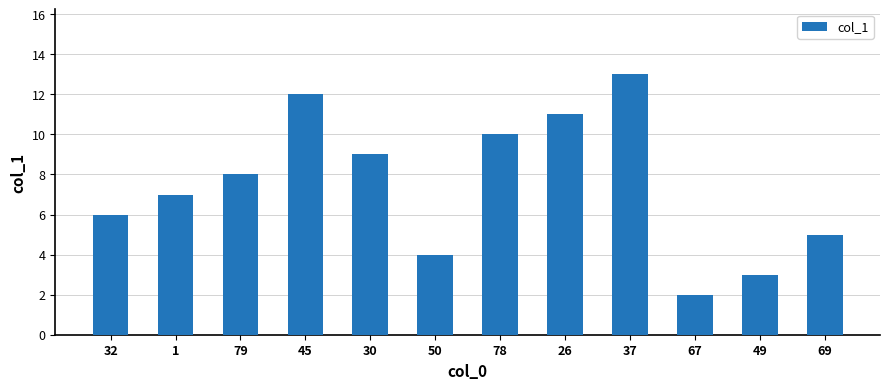

At which label is the value closest to 7?

1